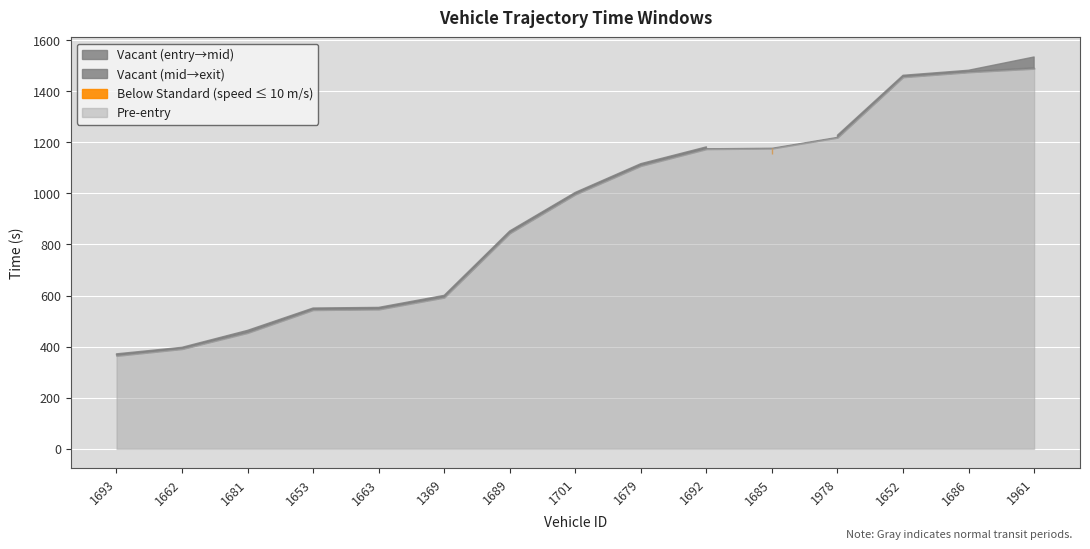

How many values in the entry series are below 995?

7